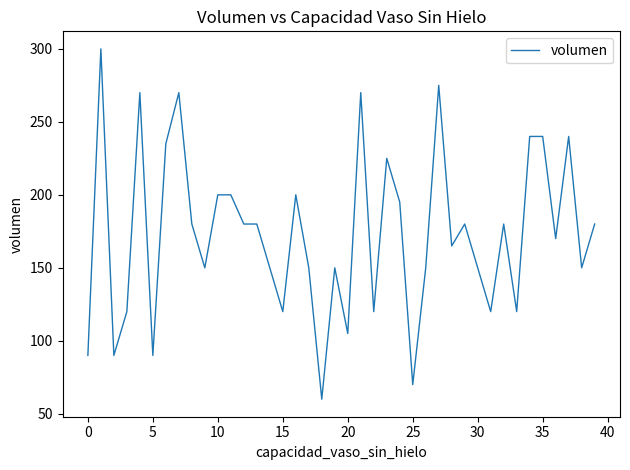

What is the greatest value displayed?

300